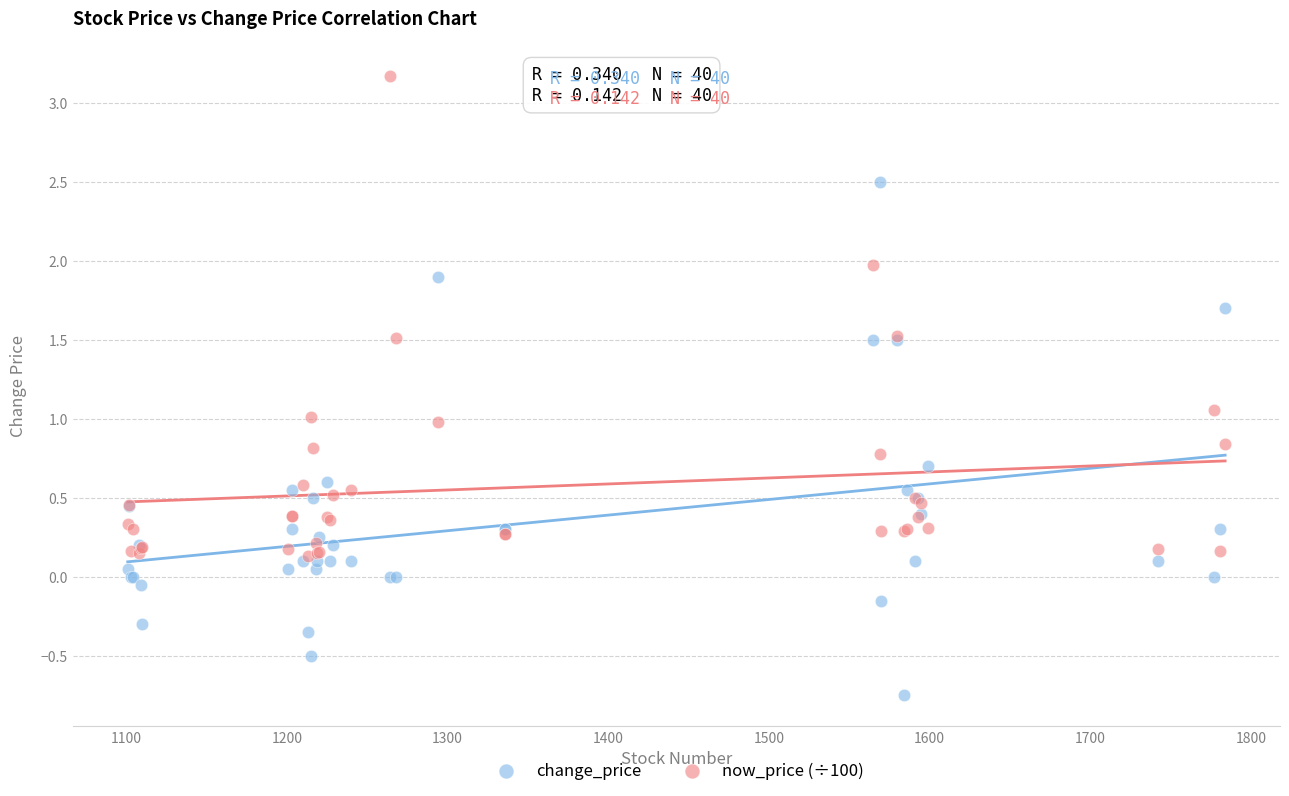

Which series contains the highest Y value?

now_price (÷100)